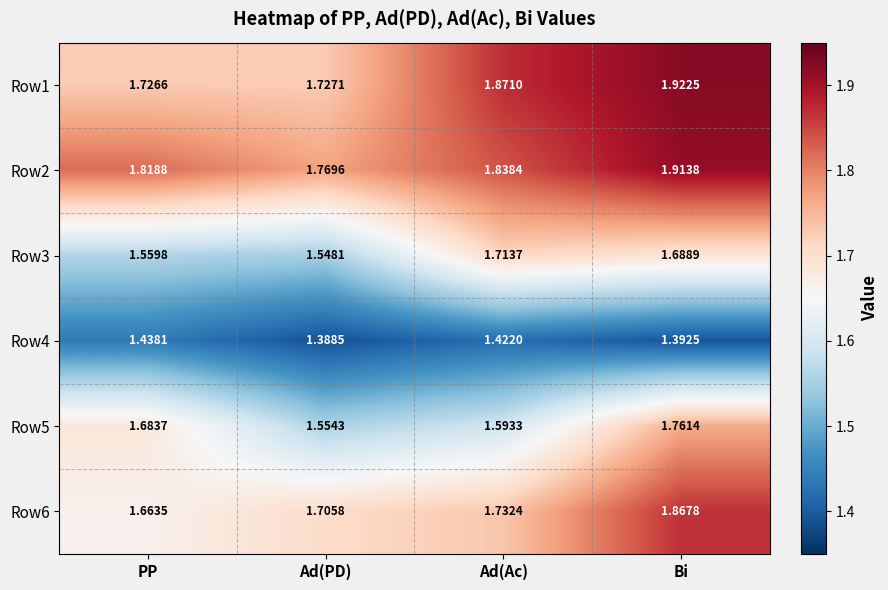

At which label does Row1 reach its peak?

Bi